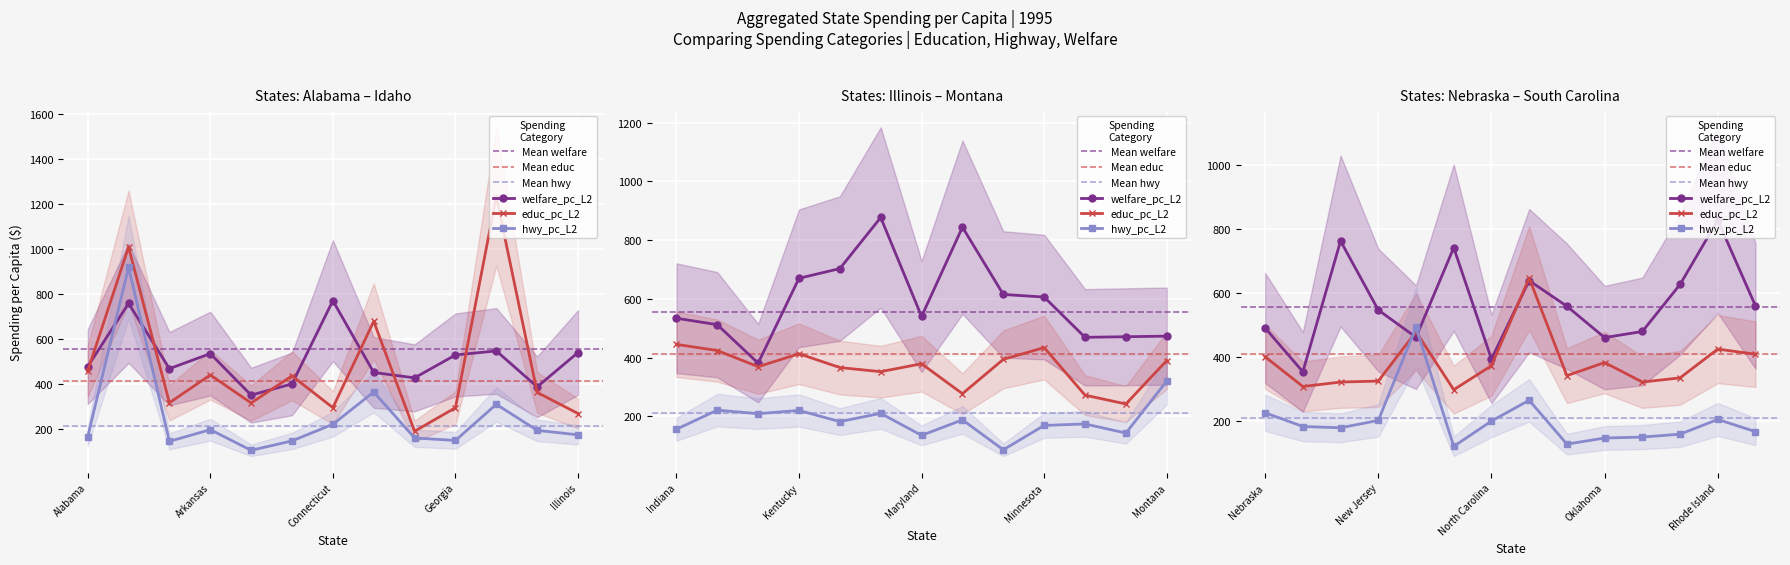

Rank the series by their average value, from highest to lowest.

welfare_pc_L2, educ_pc_L2, hwy_pc_L2